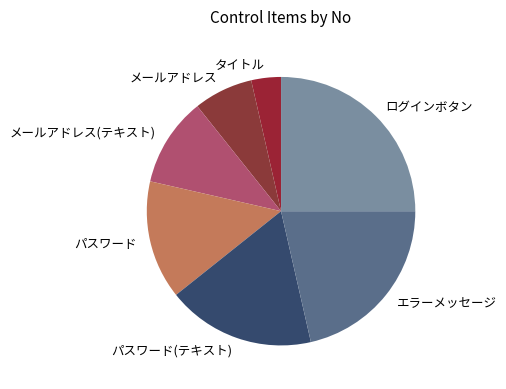

Is the sum of ログインボタン and タイトル greater than half?

No